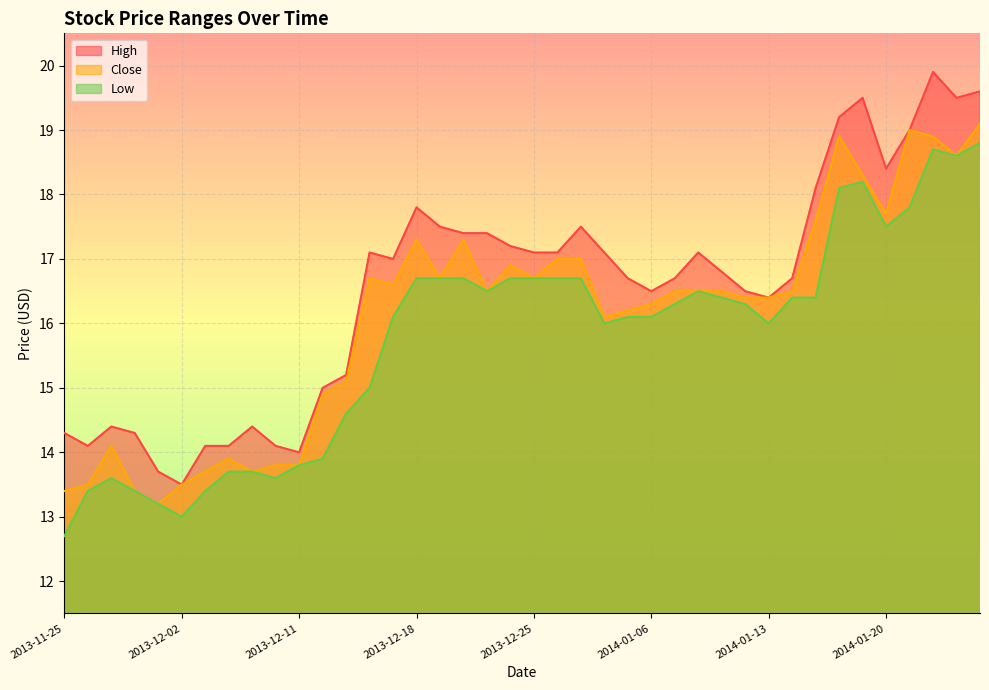

What is the difference between the highest and lowest values at 2013-12-20?

0.7